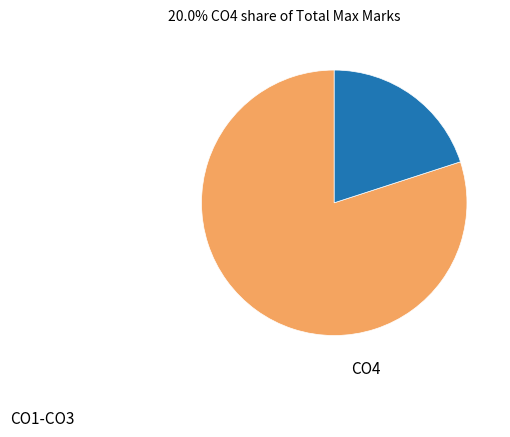

Is there a majority slice in this chart?

Yes